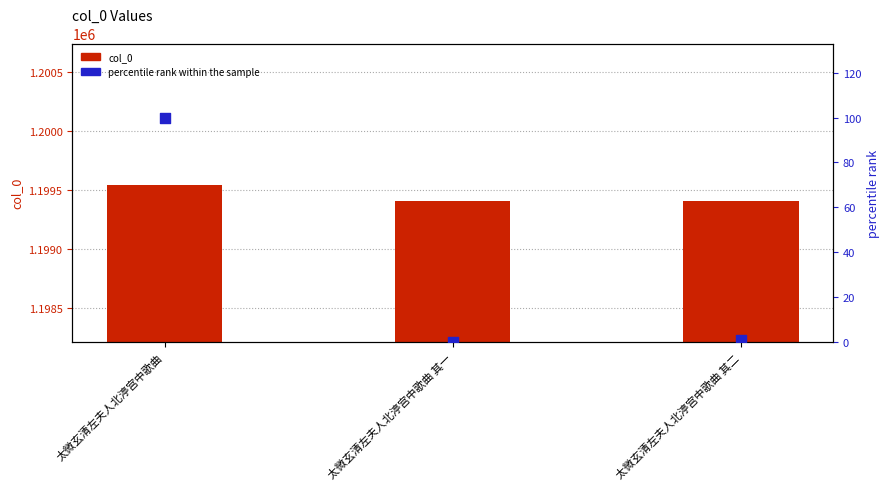

What are all the series names shown in the legend?

col_0, percentile rank within the sample